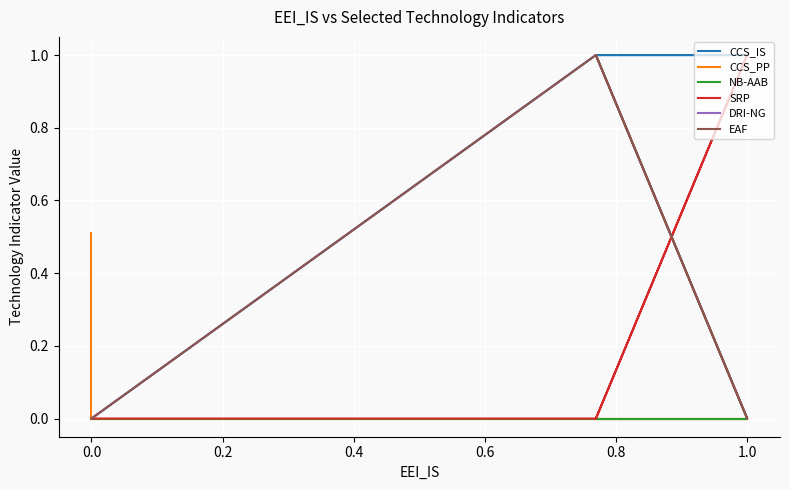

At how many categories does at least one series exceed 0?

17